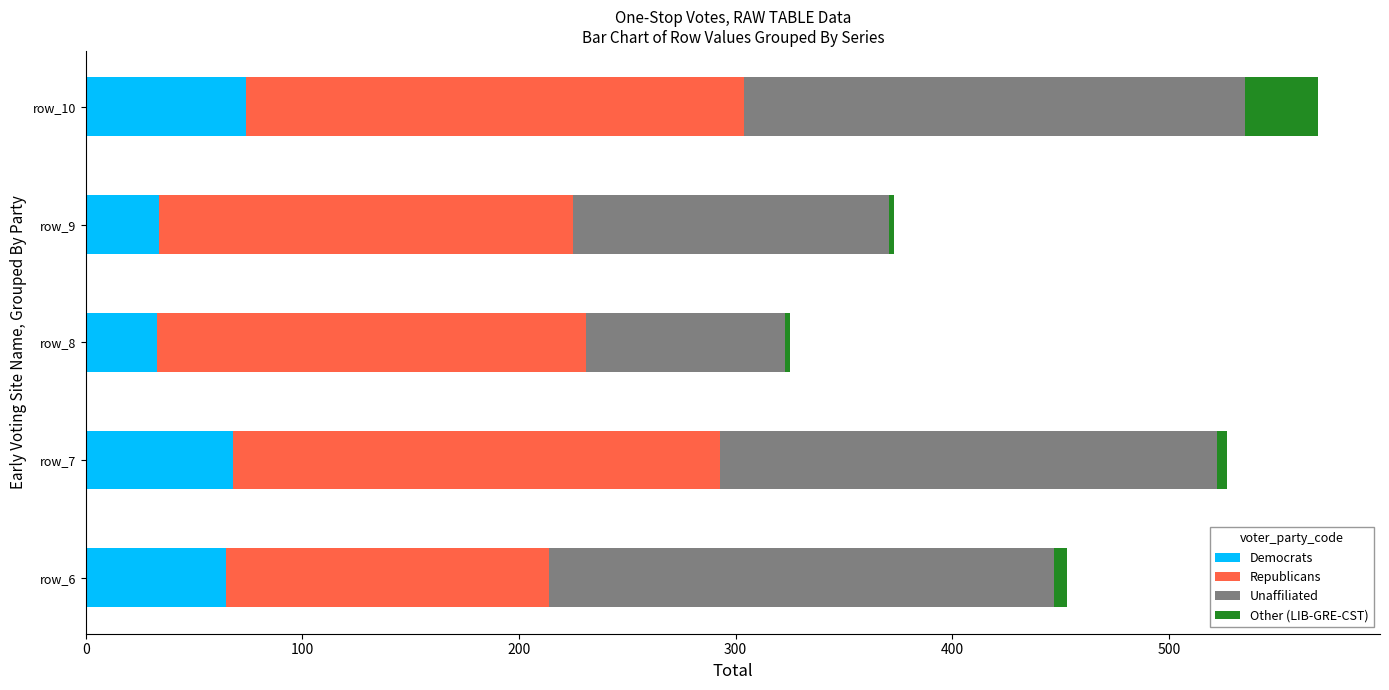

What is the average value of the Democrats series?

55